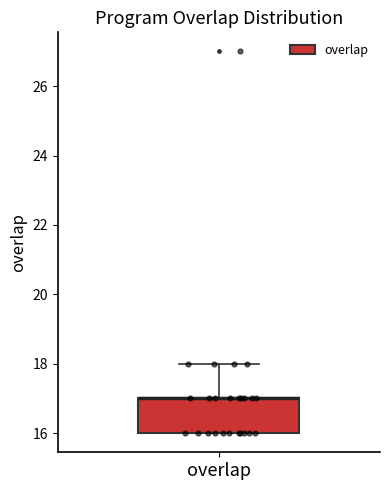

Read this box plot against the y-axis: the position of the median line, the range covered by the box, and the ends of both whiskers. The values are not printed on the chart, so give them approximately, as read against the axis.

median 17 (drawn on the box's upper edge), box 16 to 17, whiskers 16 to 18